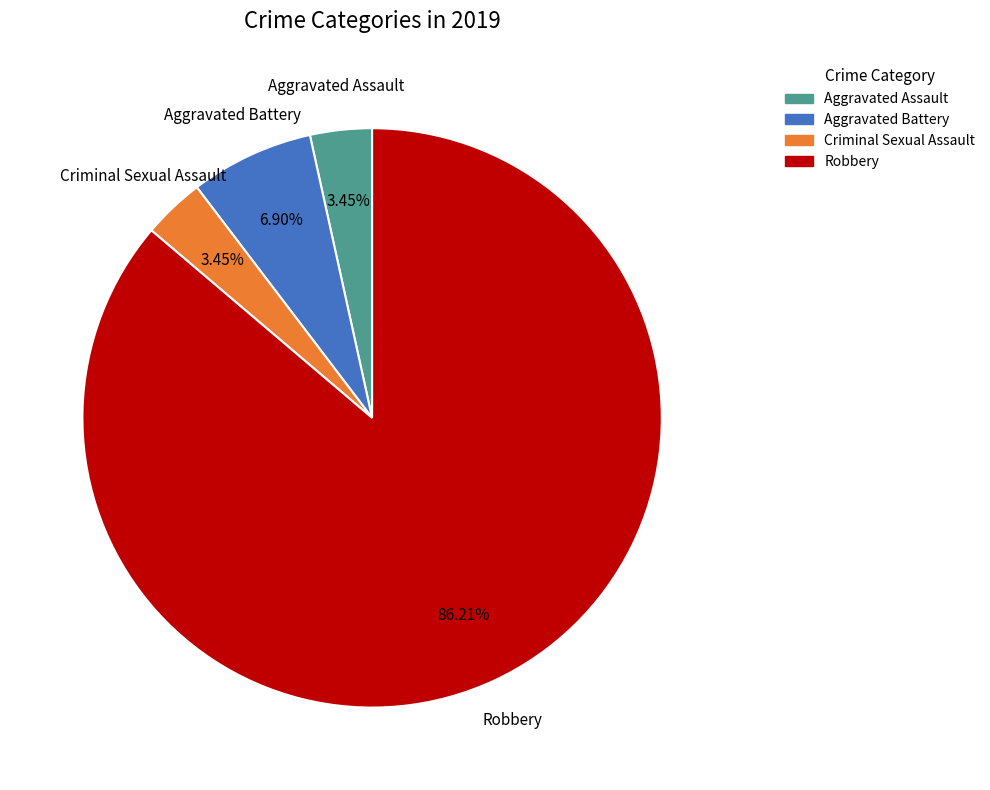

Which category has the biggest portion of the pie?

Robbery